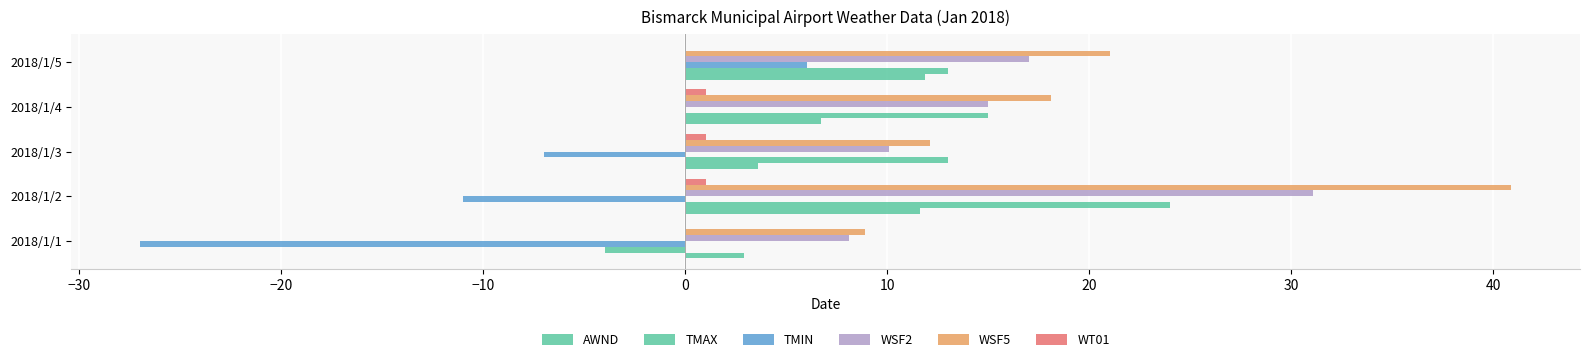

How many data points does each series have?

5